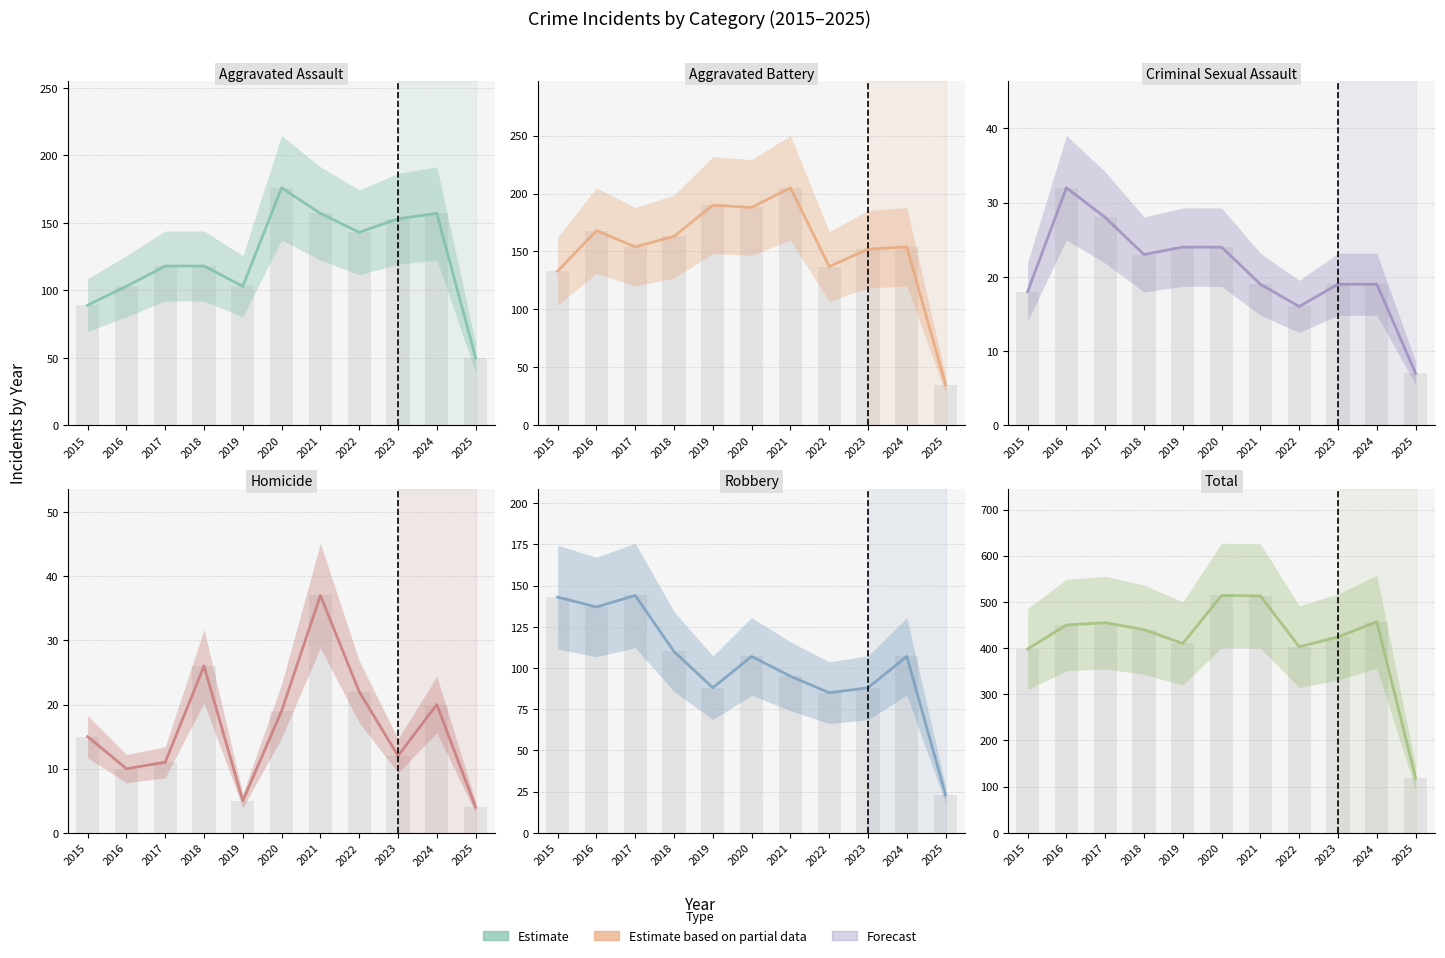

Are the bars horizontal?

No